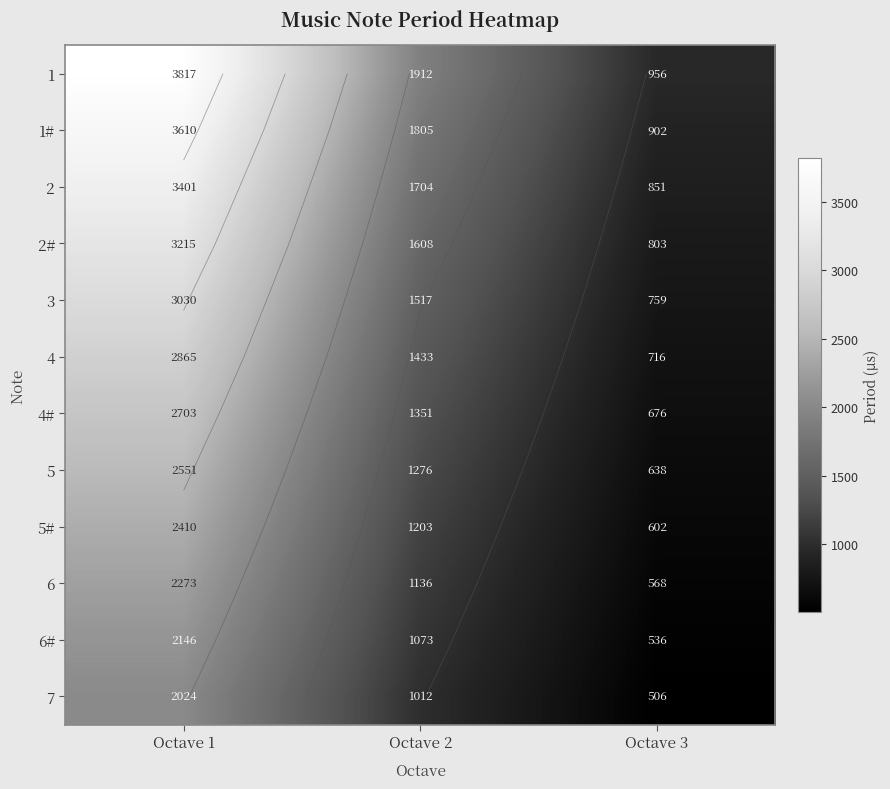

What is the lowest value of the 6 series?

568.2